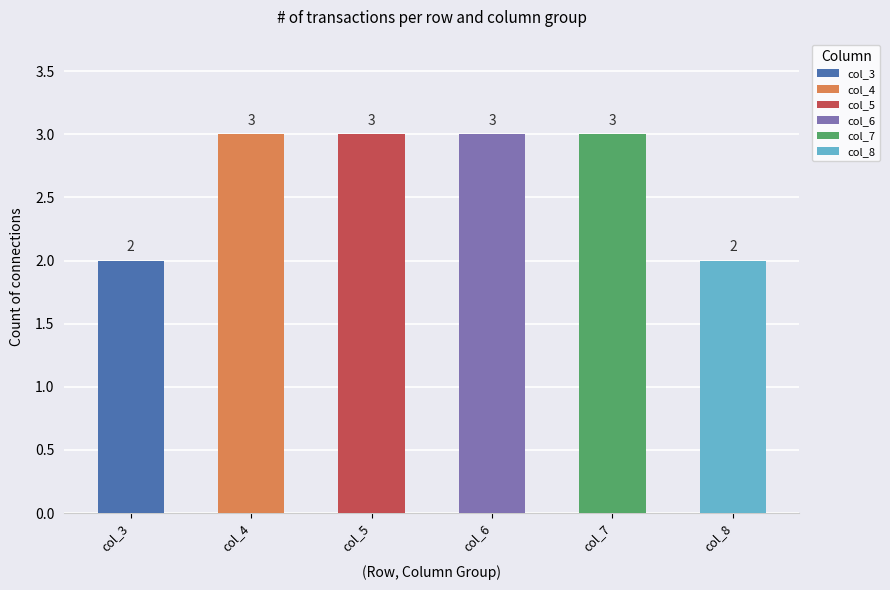

Reading right to left, transcribe all the data shown in this chart.

col_3: 0	0	0	0	0	0	1	0	1	0
col_4: 0	0	0	0	1	1	0	1	0	0
col_5: 1	0	0	1	0	0	0	0	0	1
col_6: 0	1	1	0	1	0	0	0	0	0
col_7: 0	1	0	1	0	1	0	0	0	0
col_8: 0	0	1	1	0	0	0	0	0	0